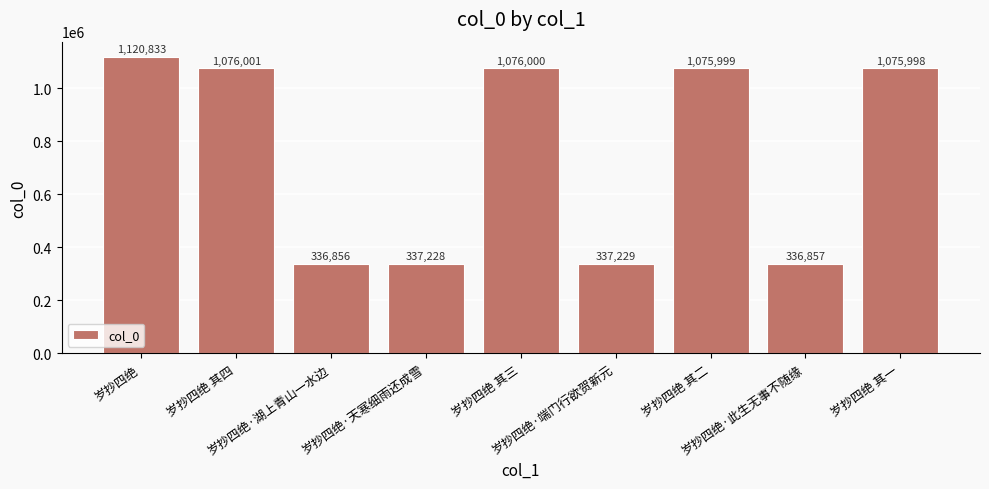

What is the label of the 5th bar from the left?

岁抄四绝 其三